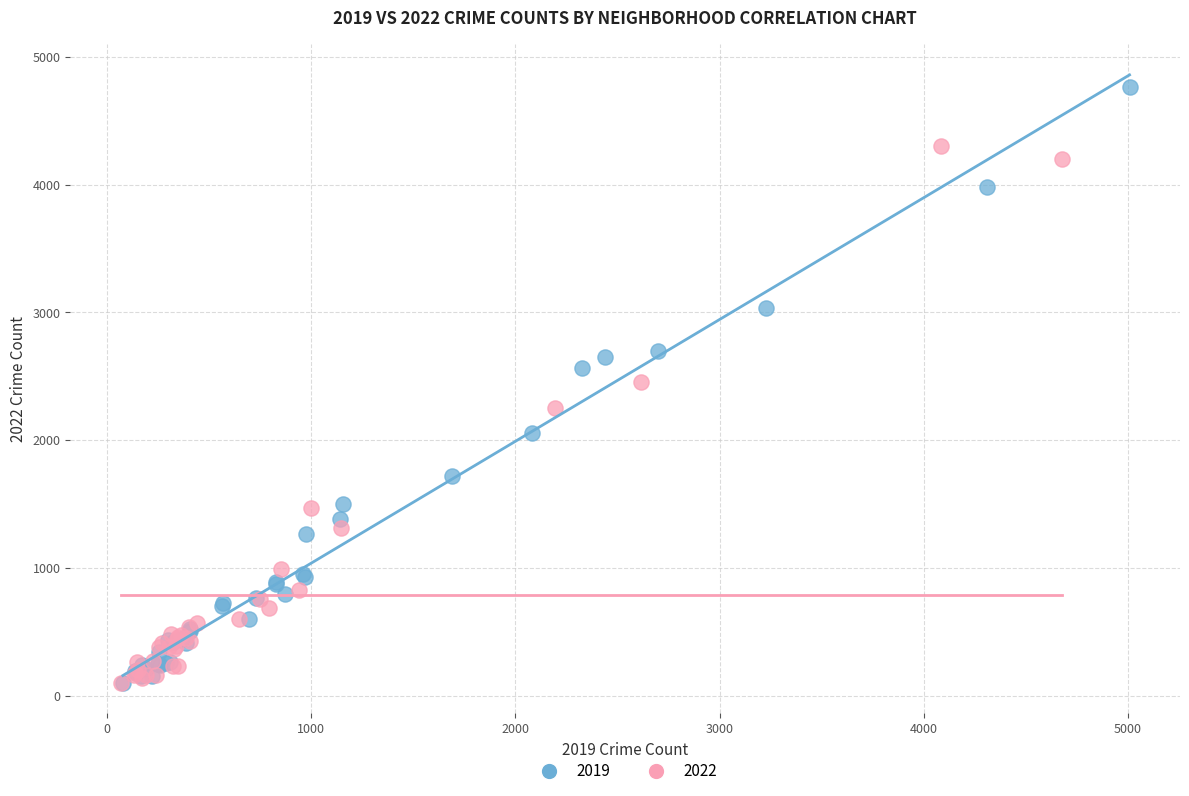

Which series has the widest spread of Y values?

2019